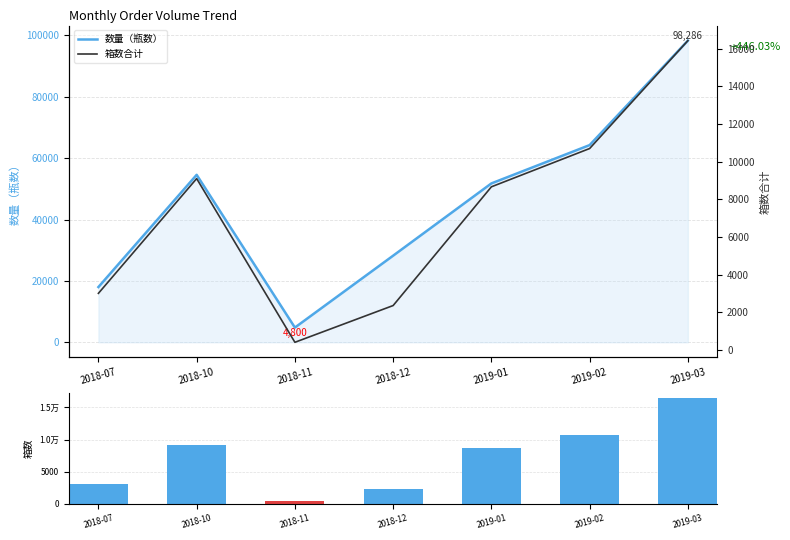

Is the value of 箱数合计 at 2019-02 greater than the value of 数量（瓶数） at 2018-11?

Yes